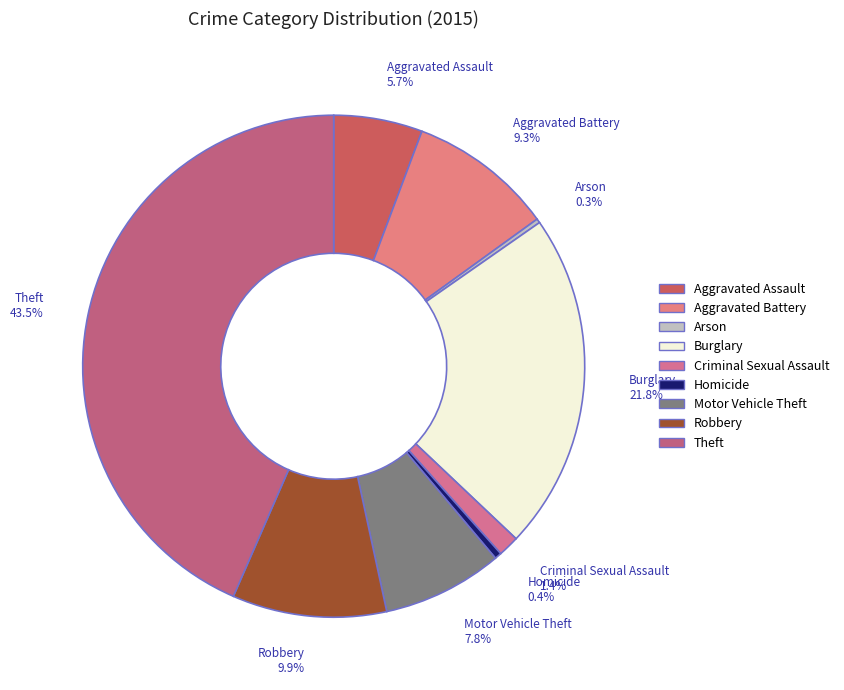

How much of the chart is everything except Aggravated Battery?

90.7%